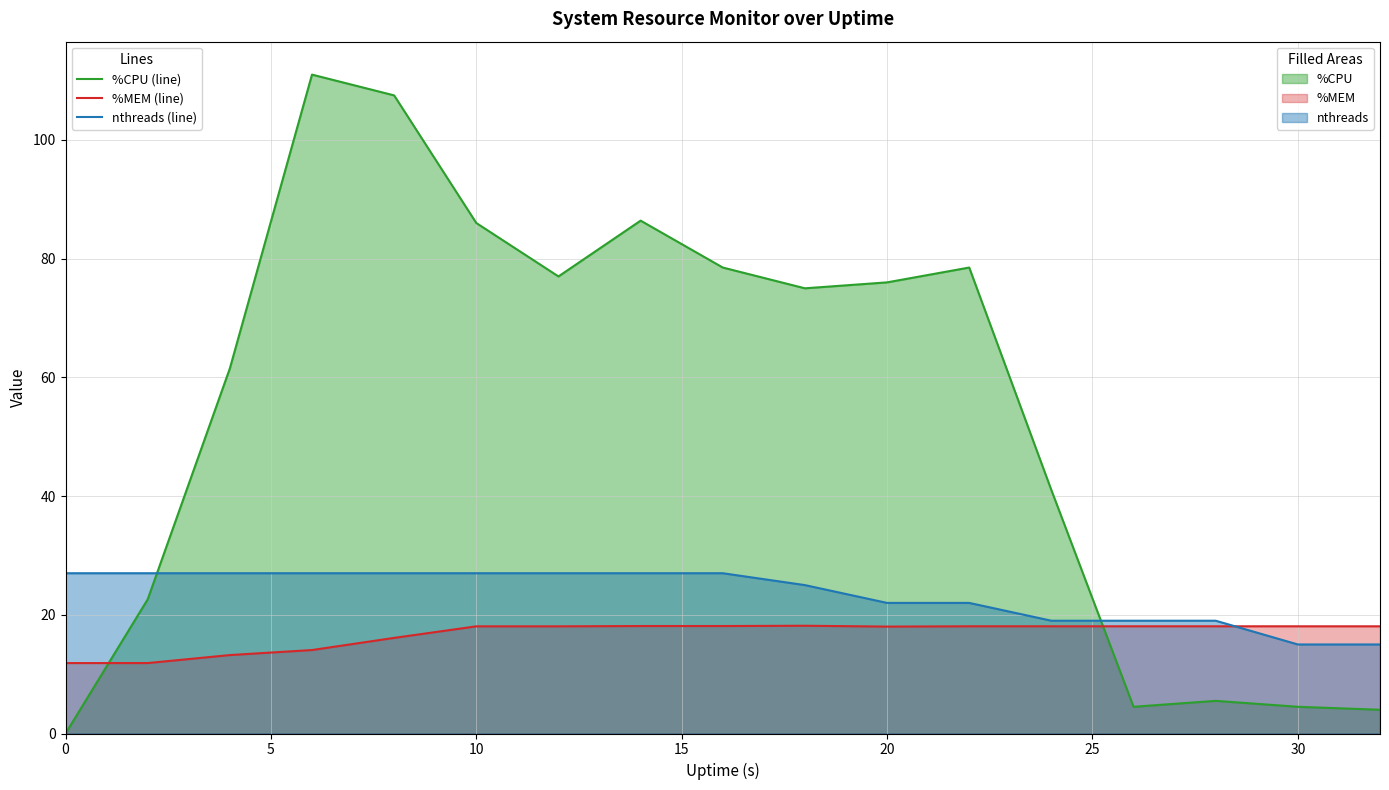

The nthreads (line) series shows 14.7 at 10. True or false?

False